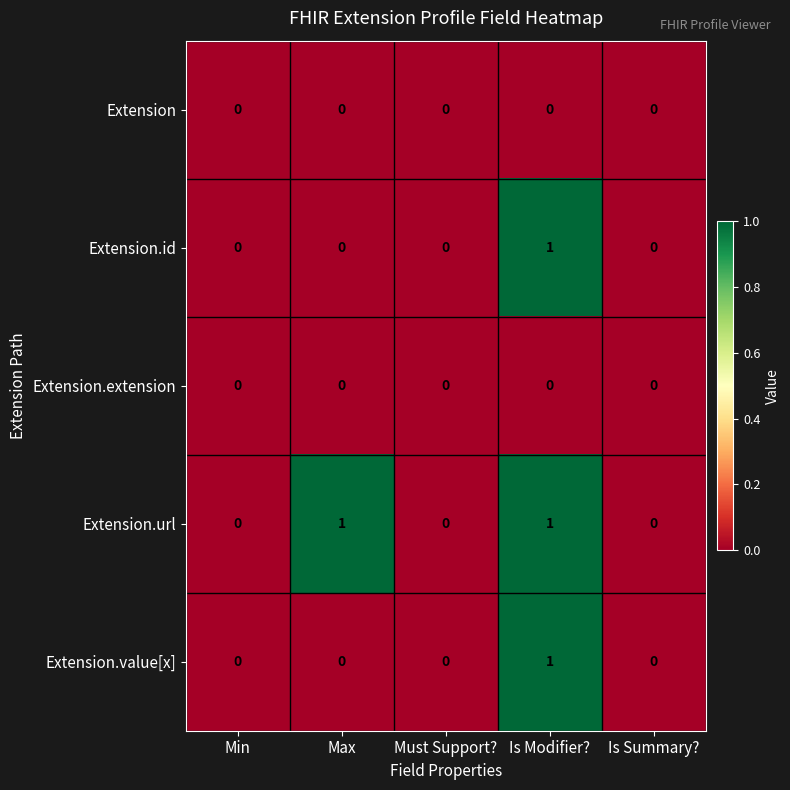

Which series has the largest total across all categories?

Extension.url